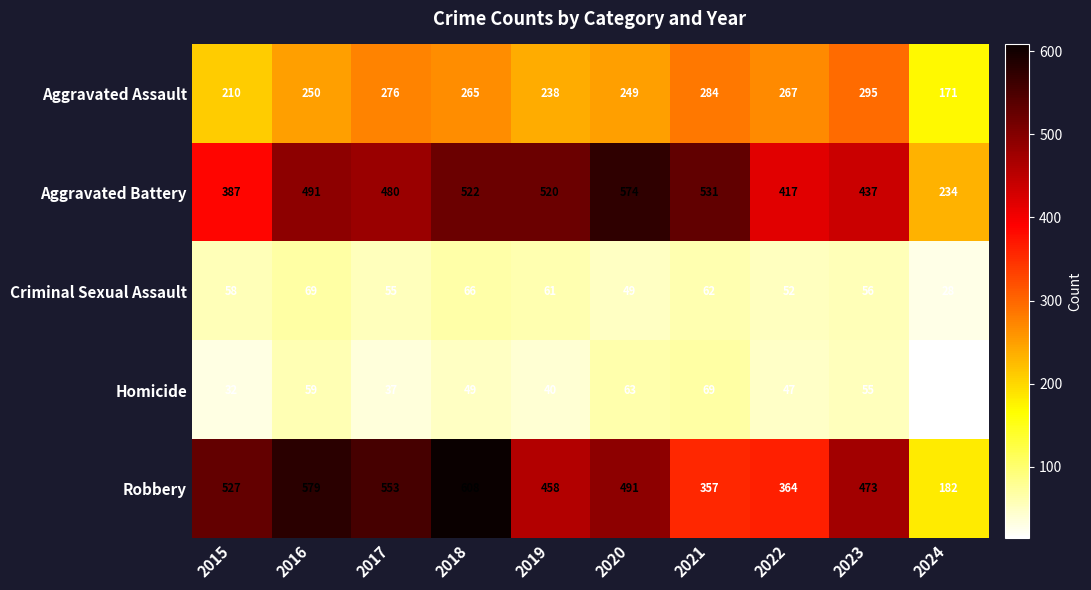

At how many categories does at least one series exceed 107?

10